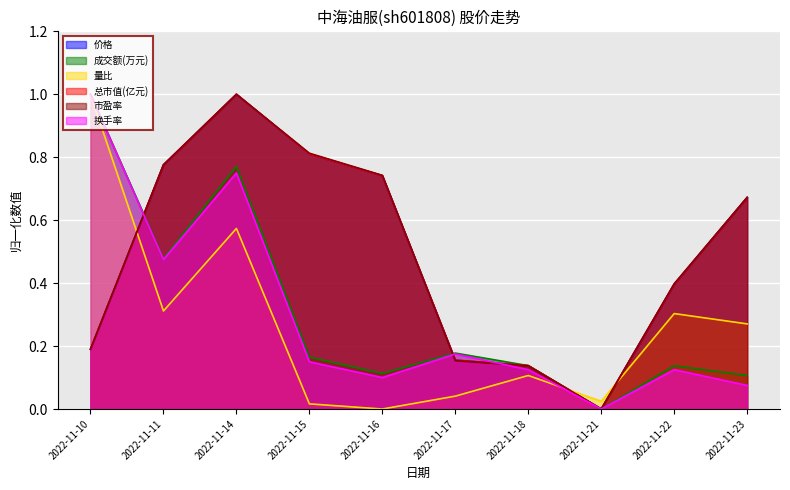

Reading left to right, list all the values displayed in this chart.

价格: 2022-11-10=0.2	2022-11-11=0.8	2022-11-14=1.0	2022-11-15=0.8	2022-11-16=0.7	2022-11-17=0.2	2022-11-18=0.1	2022-11-21=0.0	2022-11-22=0.4	2022-11-23=0.7
成交额(万元): 2022-11-10=1.0	2022-11-11=0.5	2022-11-14=0.8	2022-11-15=0.2	2022-11-16=0.1	2022-11-17=0.2	2022-11-18=0.1	2022-11-21=0.0	2022-11-22=0.1	2022-11-23=0.1
量比: 2022-11-10=1.0	2022-11-11=0.3	2022-11-14=0.6	2022-11-15=0.0	2022-11-16=0.0	2022-11-17=0.0	2022-11-18=0.1	2022-11-21=0.0	2022-11-22=0.3	2022-11-23=0.3
总市值(亿元): 2022-11-10=0.2	2022-11-11=0.8	2022-11-14=1.0	2022-11-15=0.8	2022-11-16=0.7	2022-11-17=0.2	2022-11-18=0.1	2022-11-21=0.0	2022-11-22=0.4	2022-11-23=0.7
市盈率: 2022-11-10=0.2	2022-11-11=0.8	2022-11-14=1.0	2022-11-15=0.8	2022-11-16=0.7	2022-11-17=0.2	2022-11-18=0.1	2022-11-21=0.0	2022-11-22=0.4	2022-11-23=0.7
换手率: 2022-11-10=1.0	2022-11-11=0.5	2022-11-14=0.8	2022-11-15=0.1	2022-11-16=0.1	2022-11-17=0.2	2022-11-18=0.1	2022-11-21=0.0	2022-11-22=0.1	2022-11-23=0.1